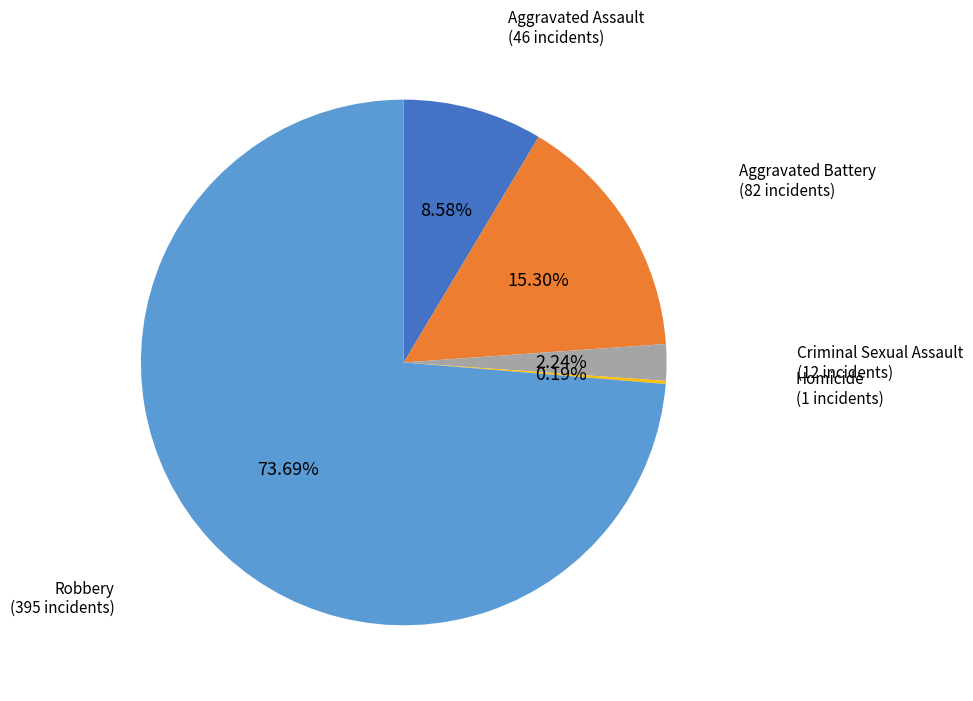

Does any single category account for the majority?

Yes